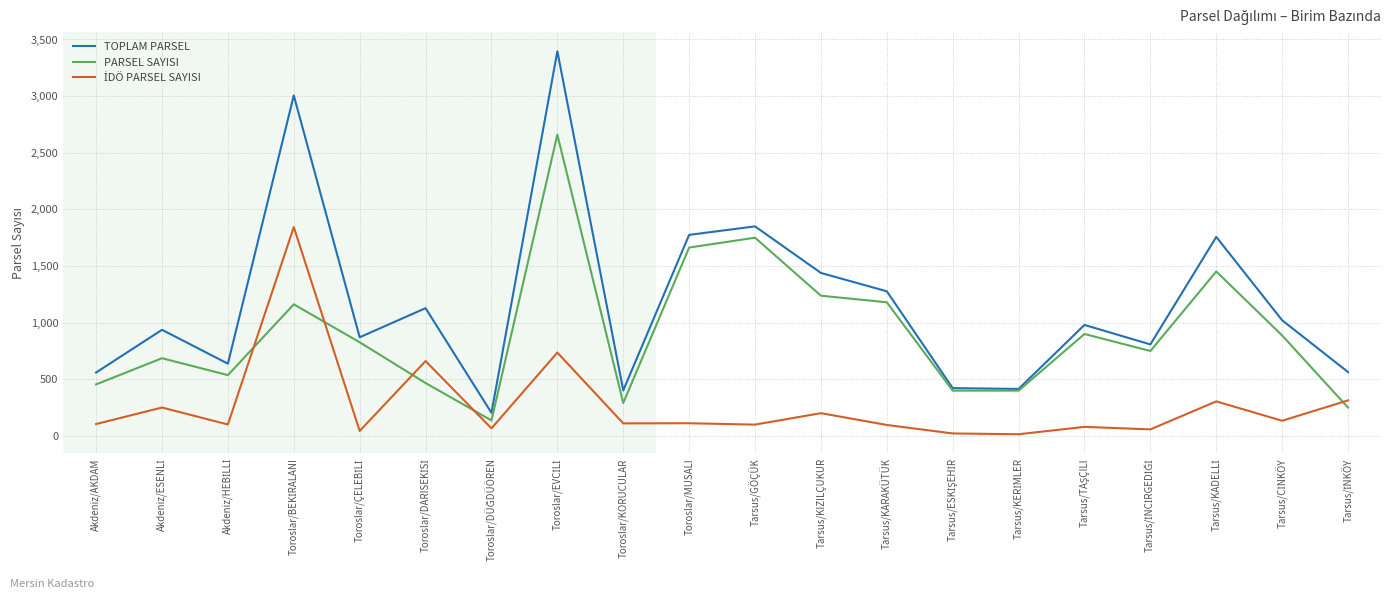

What is the maximum value shown in the chart?

3396